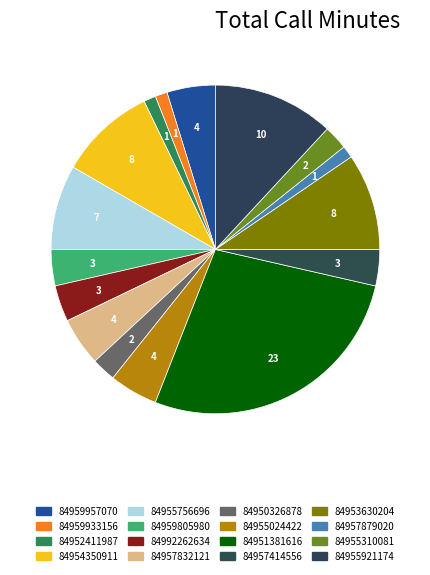

What is the change in value from 84957879020 to 84955310081?

+1